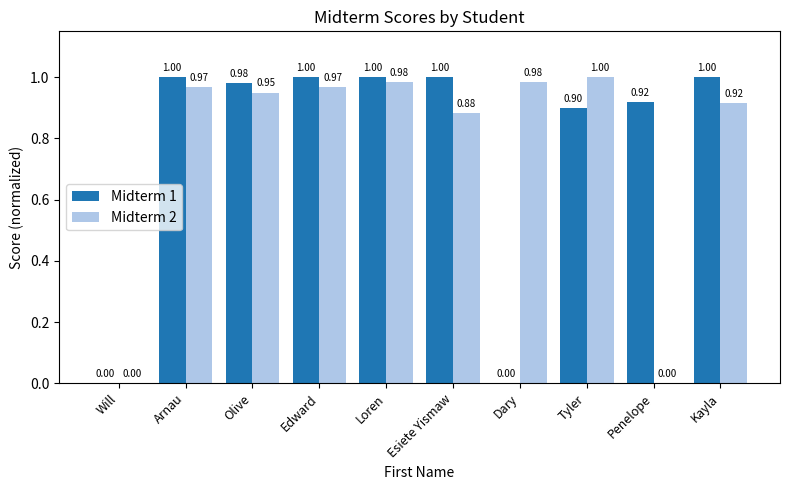

Between Arnau and Dary, which series saw the biggest shift?

Midterm 1